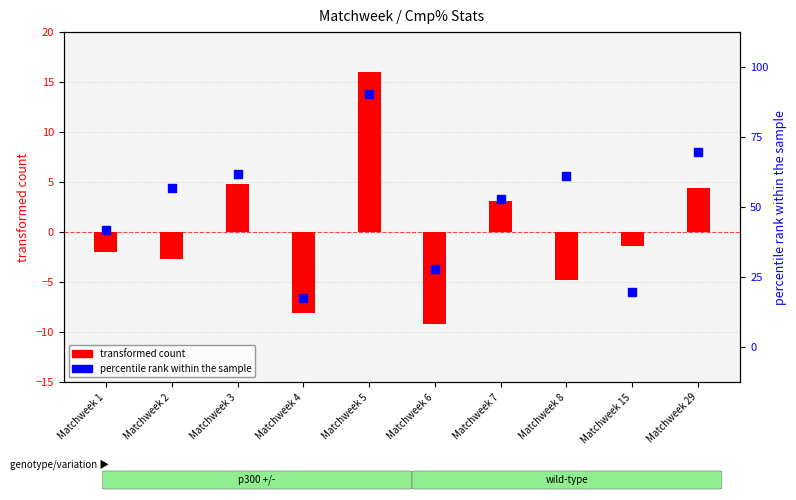

Is the value of transformed count at Matchweek 29 greater than the value of percentile rank within the sample at Matchweek 8?

No